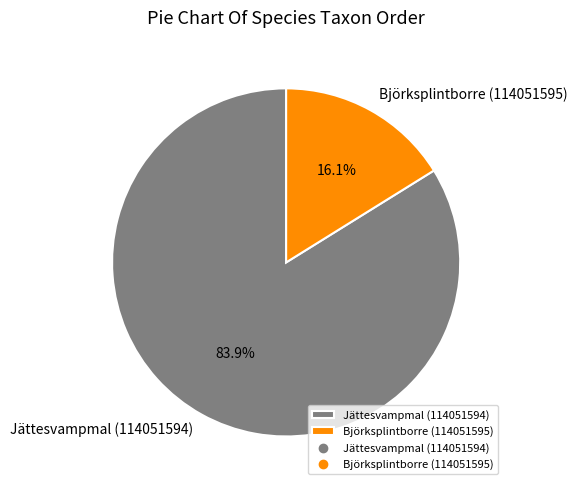

Combined, what portion of the pie is Björksplintborre (114051595) and Jättesvampmal (114051594)?

100.0%